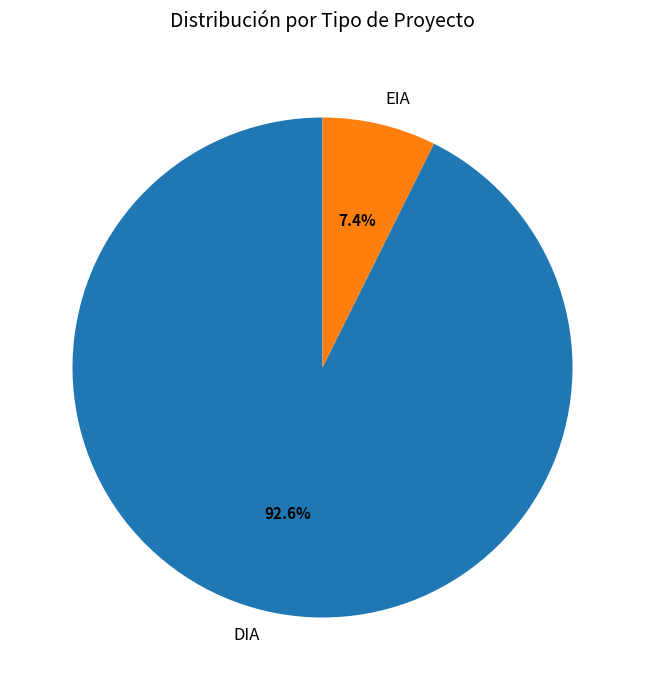

To the nearest percent, what portion does EIA represent?

7%